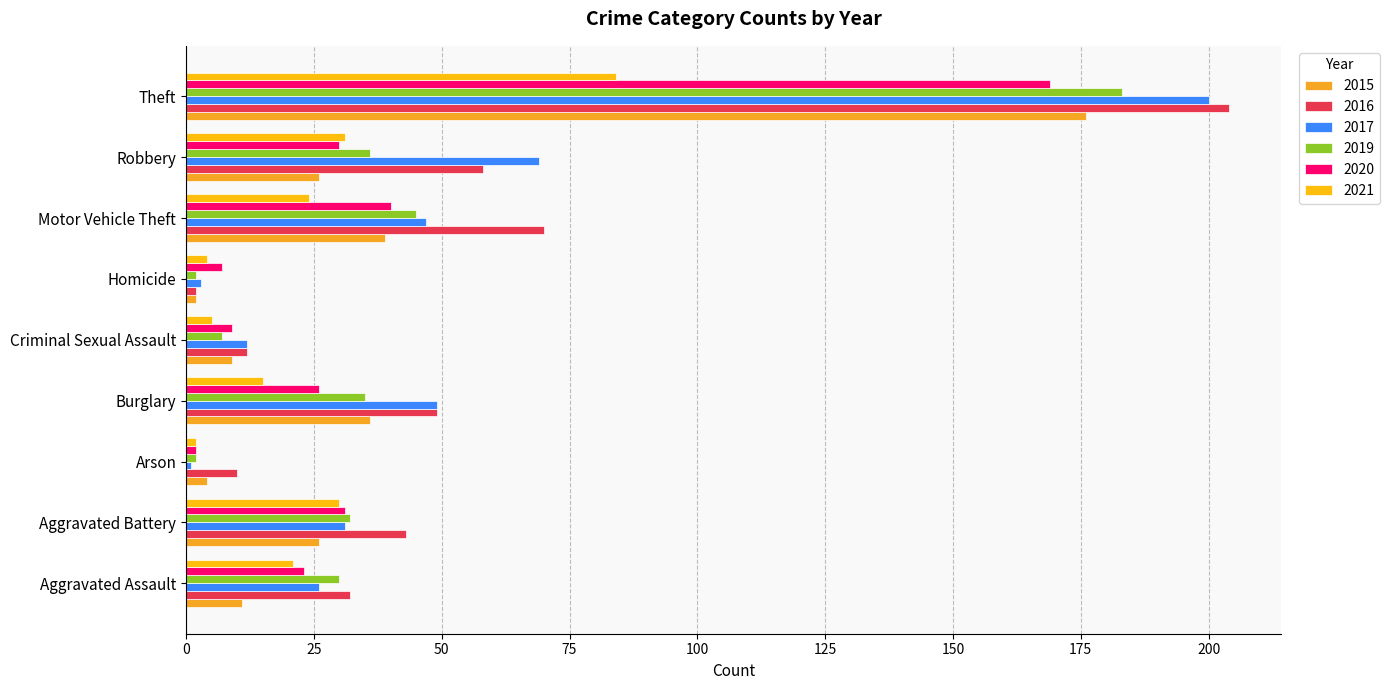

Reading right to left, extract all data points from this chart.

2015: 176	26	39	2	9	36	4	26	11
2016: 204	58	70	2	12	49	10	43	32
2017: 200	69	47	3	12	49	1	31	26
2019: 183	36	45	2	7	35	2	32	30
2020: 169	30	40	7	9	26	2	31	23
2021: 84	31	24	4	5	15	2	30	21